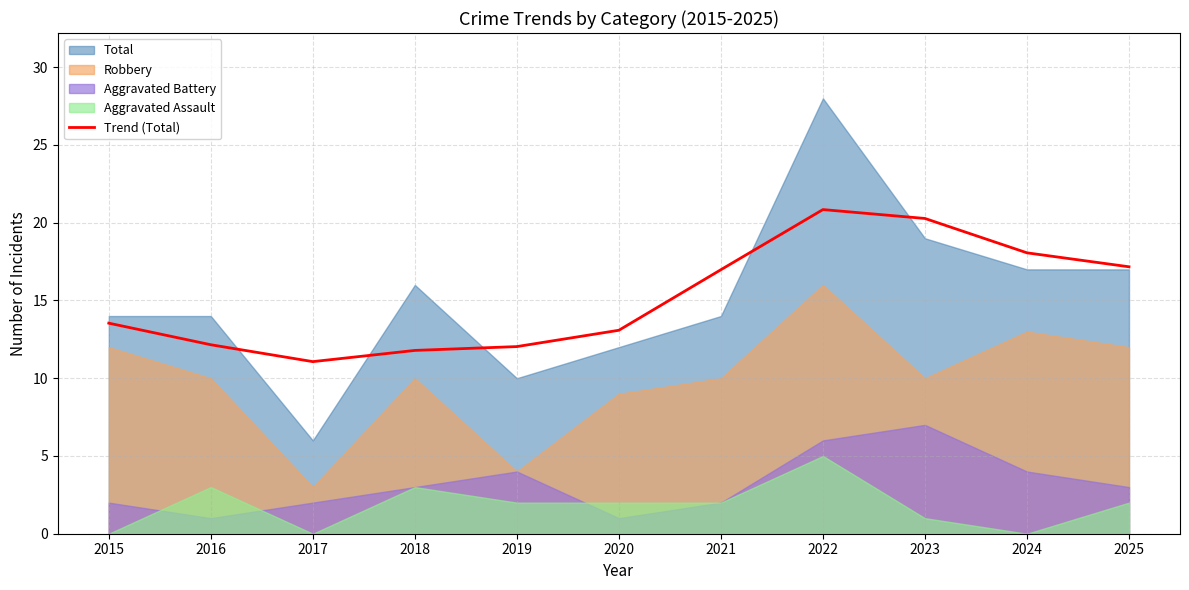

Does the chart have visible grid lines?

Yes